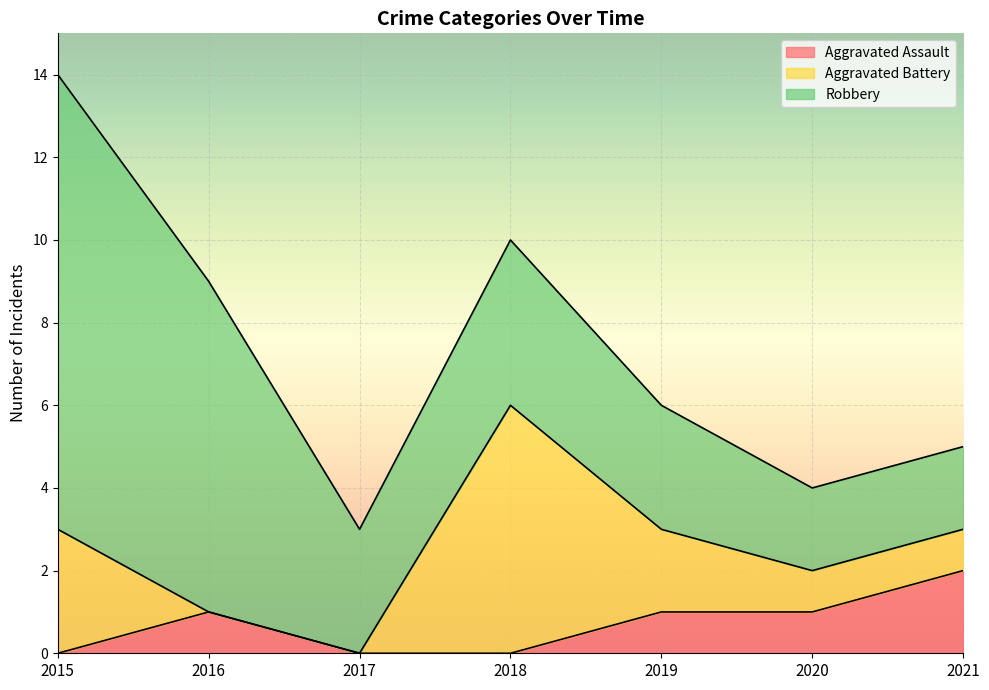

True or false: Aggravated Battery has more than 1 interior local peaks.

False